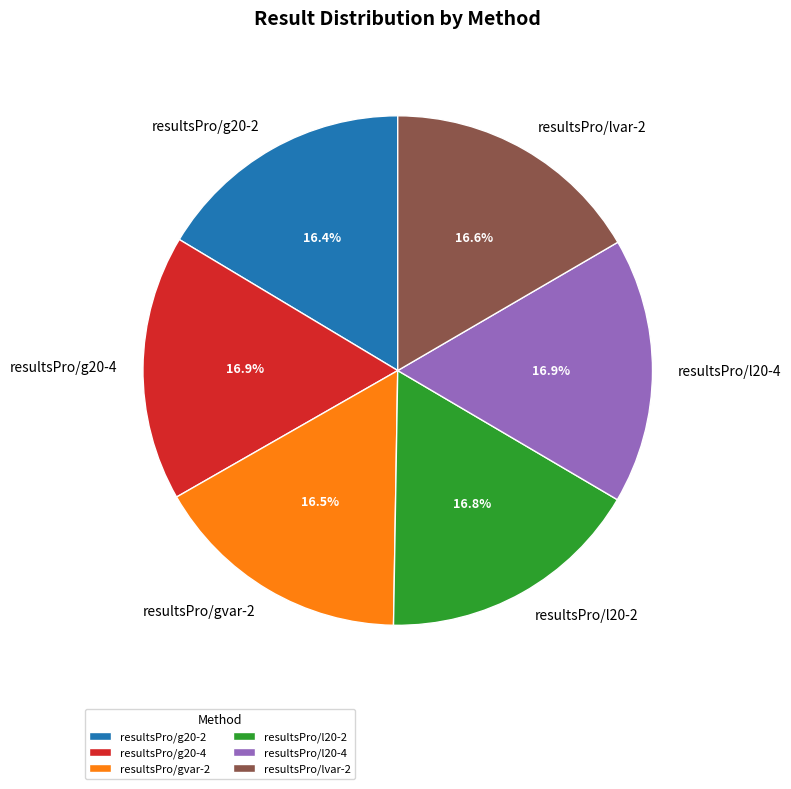

What percentage is the resultsPro/l20-2 slice, to the nearest percent?

17%